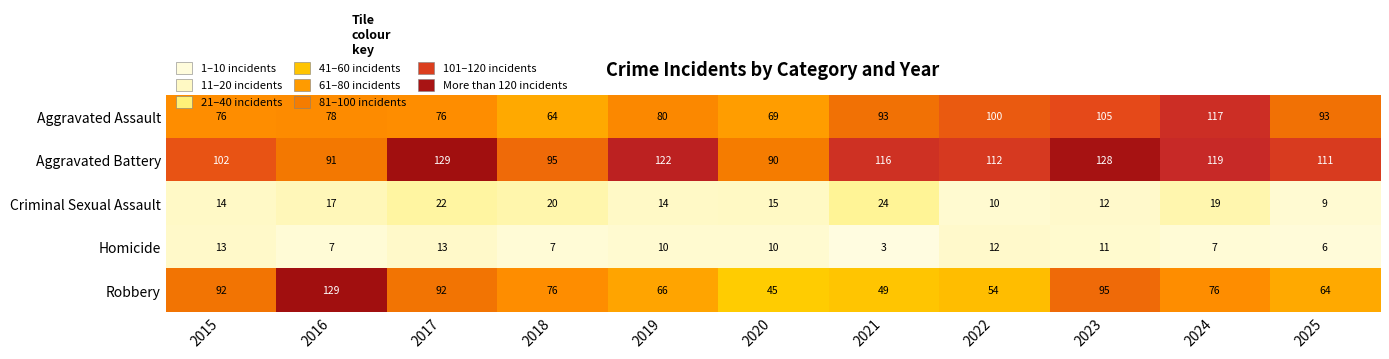

Count the number of categories in the chart.

11